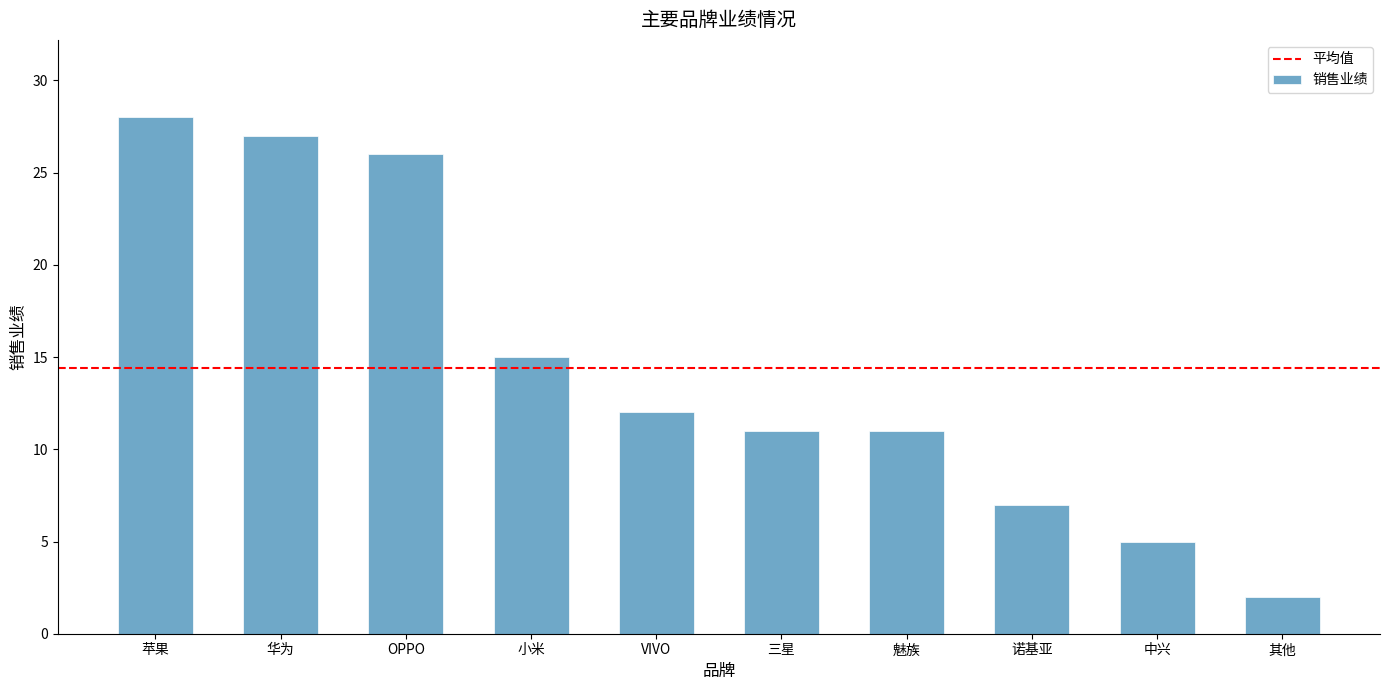

Read the value at VIVO.

12